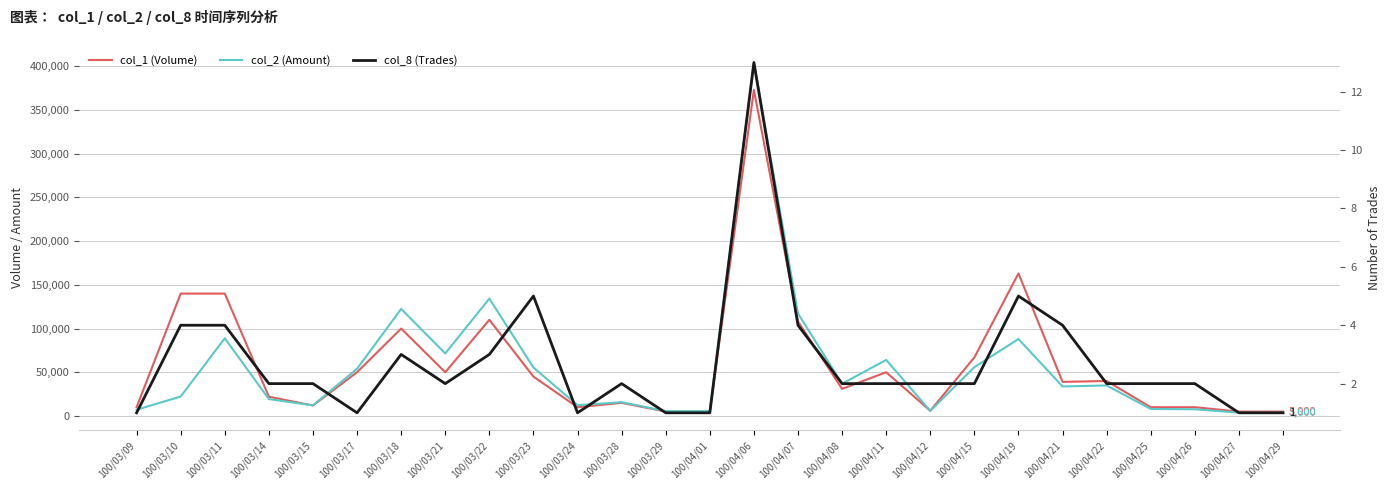

What is the minimum value shown in the chart?

1